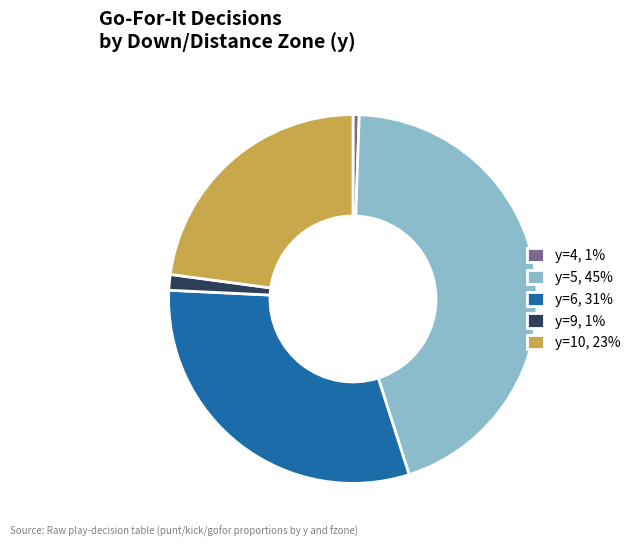

Is the sum of y=4, 1% and y=5, 45% greater than half?

No